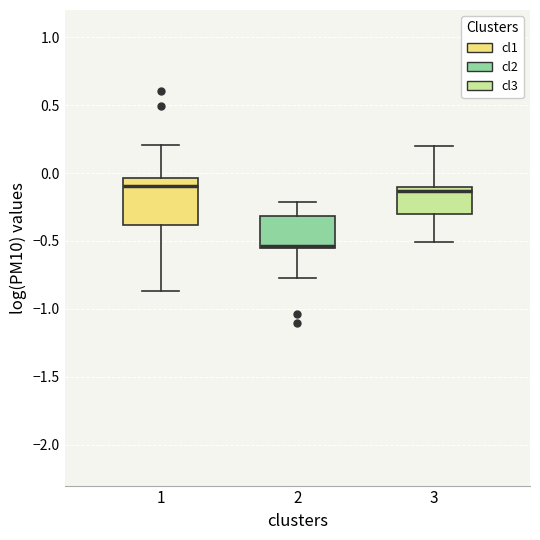

Reading left to right, transcribe this box plot: for each box, give where its median line is, the range the box spans, and where its two whiskers end, as read against the y-axis. The values are not printed on the chart, so give them approximately, as read against the axis.

1: median -0.10, box -0.40 to -0.05, whiskers -0.85 to 0.20
2: median -0.55 (just above the box's lower edge), box -0.55 to -0.30, whiskers -0.75 to -0.20
3: median -0.15, box -0.30 to -0.10, whiskers -0.50 to 0.20